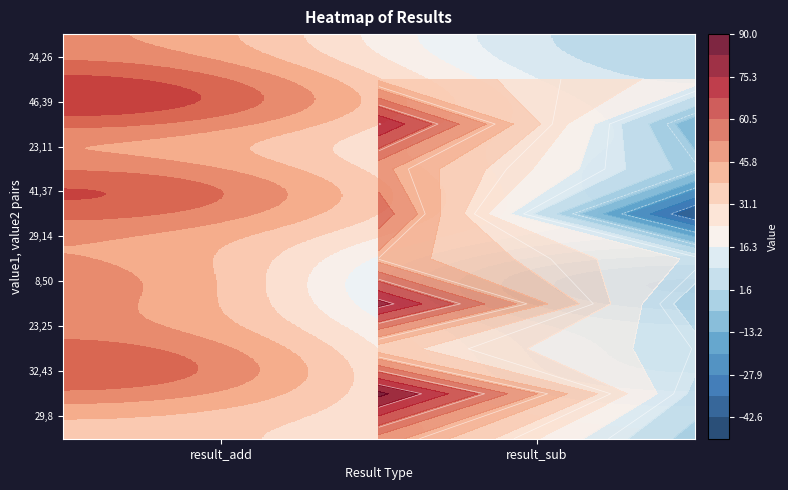

True or false: 8,50 has a value of 20 at result_add.

False